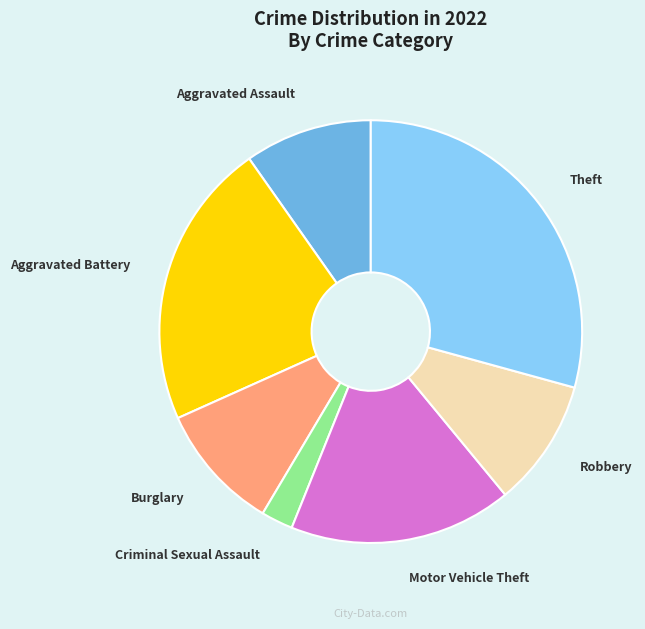

Do Burglary and Robbery together represent more than half of the pie?

No